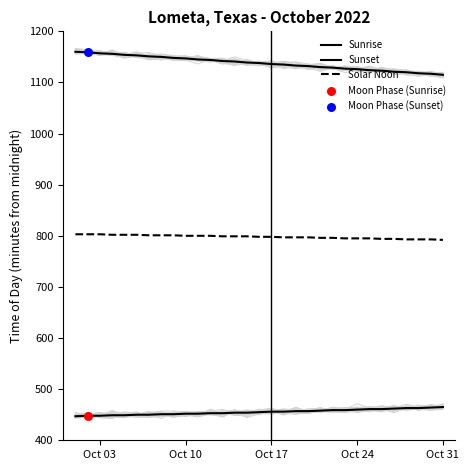

At how many categories does at least one series exceed 539?

31